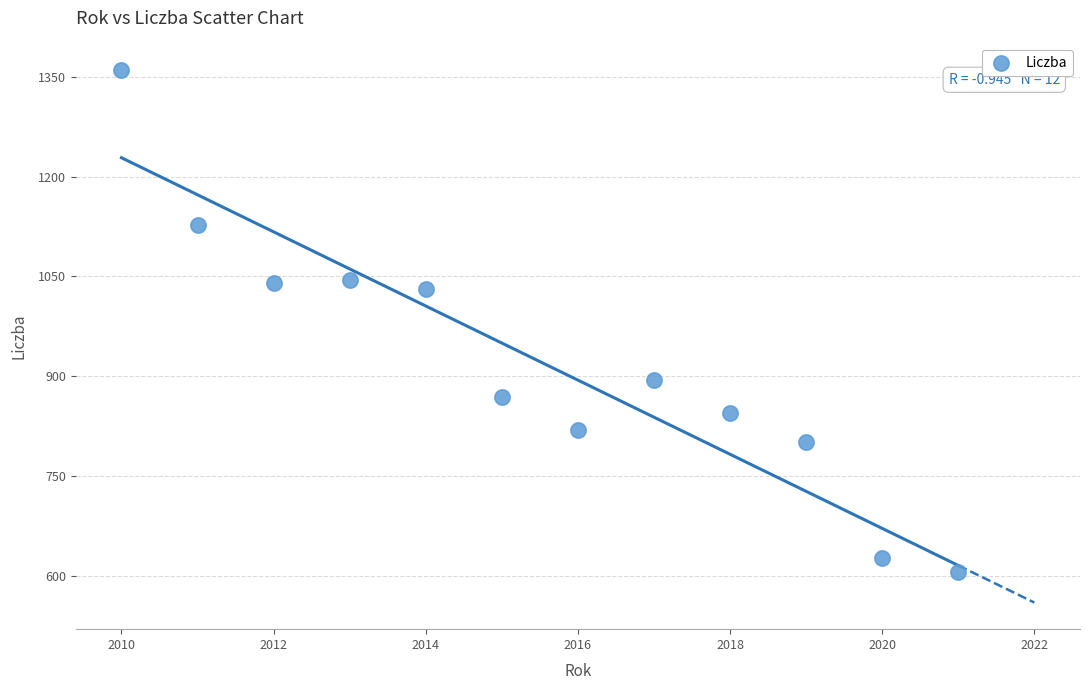

What Y value in the scatter plot is closest to 982?

1031